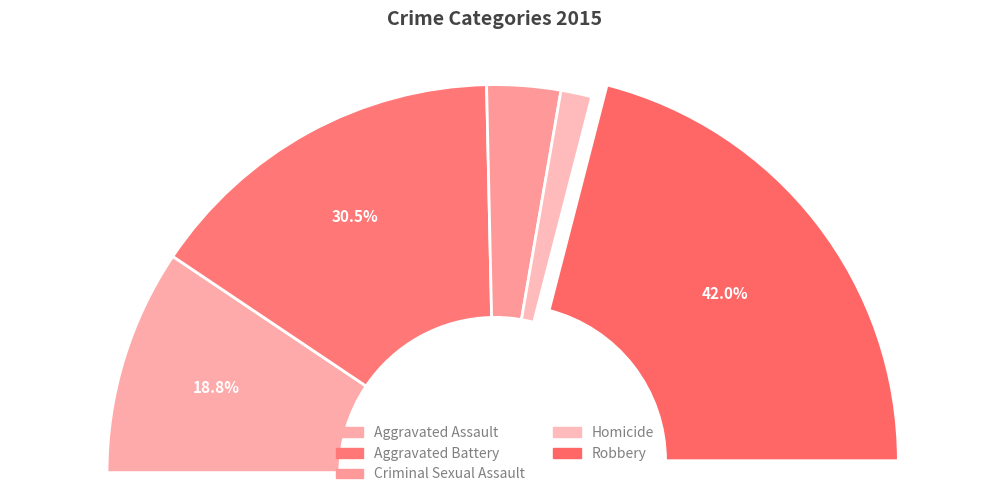

How many segments does this pie chart have?

5